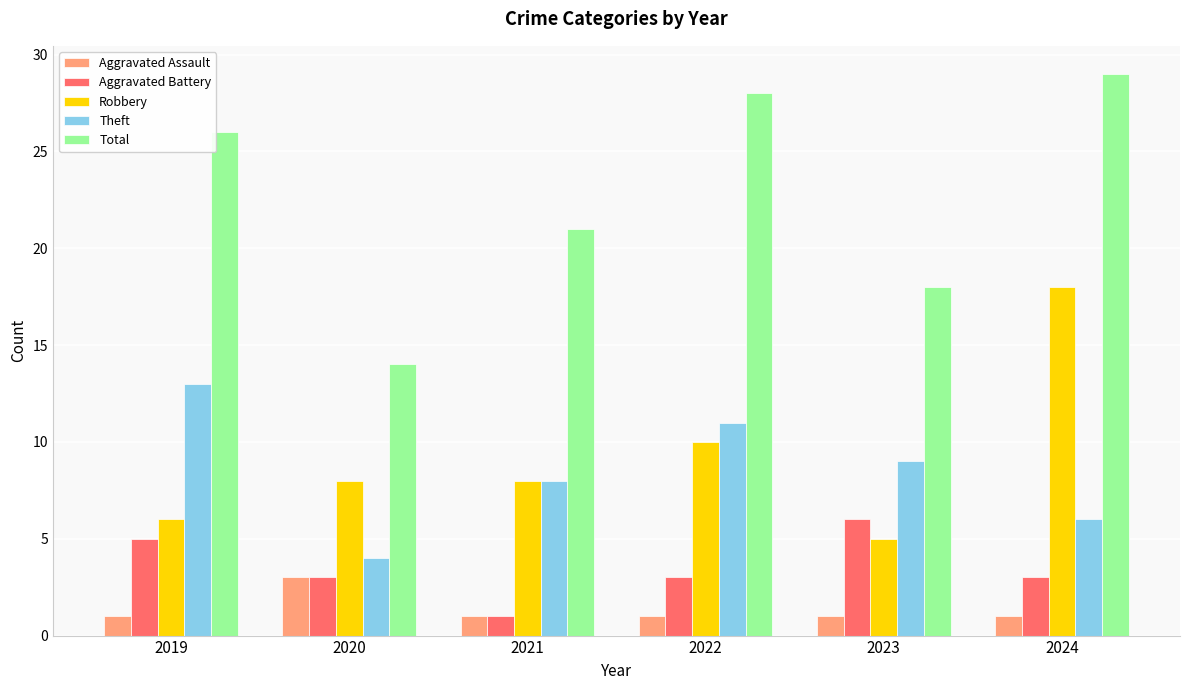

How many bars are there in each group?

5